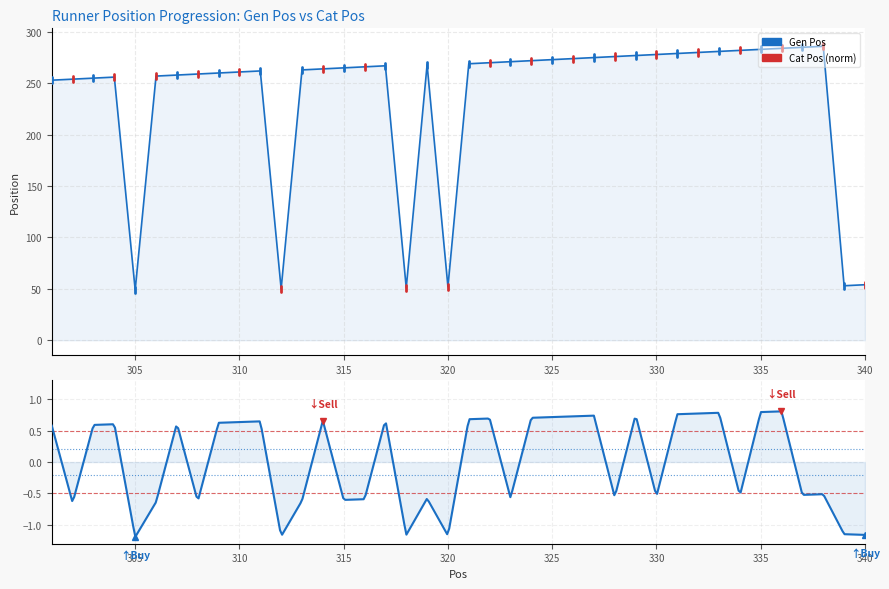

List the labels in order of value, smallest first.

305, 312, 318, 320, 339, 340, 301, 302, 303, 304, 306, 307, 308, 309, 310, 311, 313, 314, 315, 316, 317, 319, 321, 322, 323, 324, 325, 326, 327, 328, 329, 330, 331, 332, 333, 334, 335, 336, 337, 338